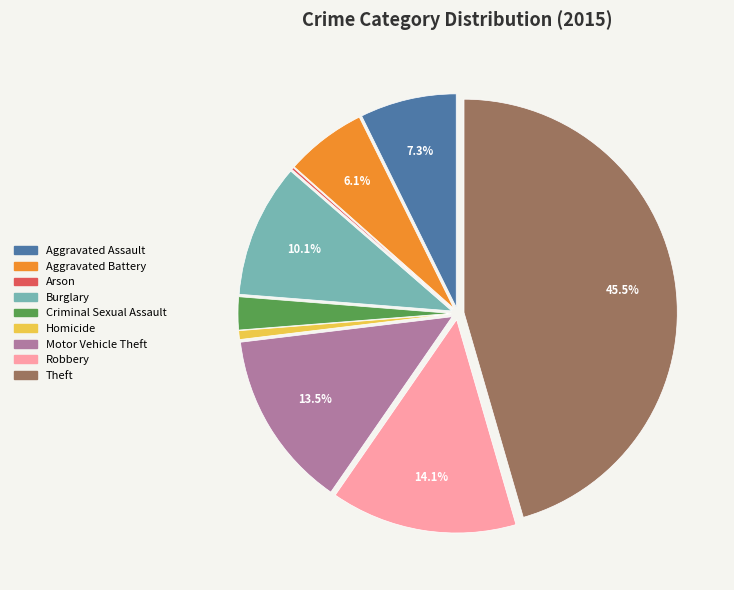

What percentage is the Aggravated Assault slice, to the nearest percent?

7%